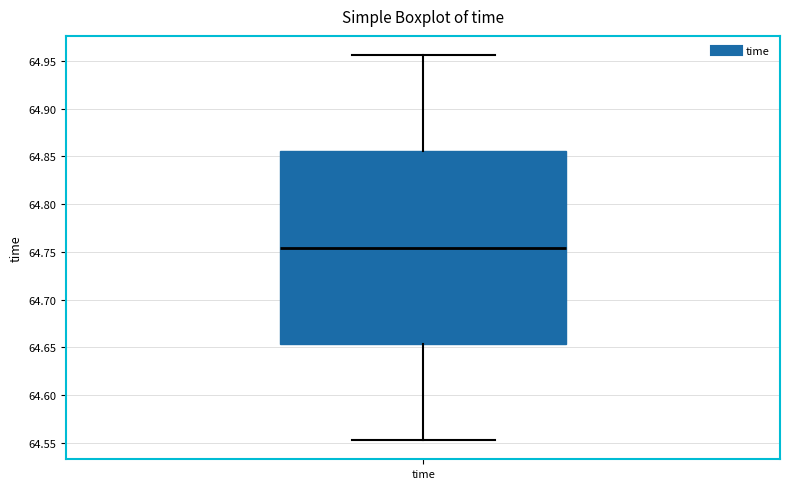

Read this box plot against the y-axis: the position of the median line, the range covered by the box, and the ends of both whiskers. The values are not printed on the chart, so give them approximately, as read against the axis.

median 64.755, box 64.655 to 64.855, whiskers 64.555 to 64.955